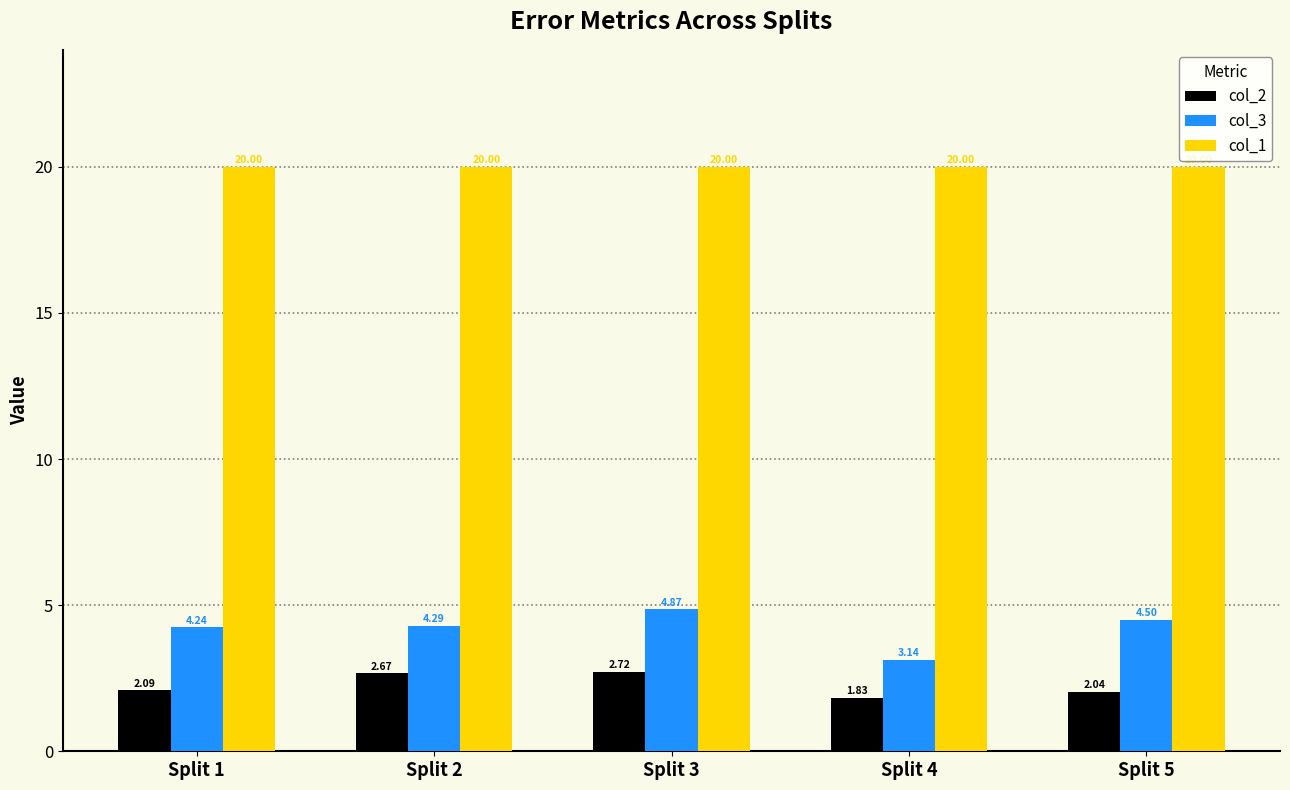

What is the maximum value for col_1?

20.0